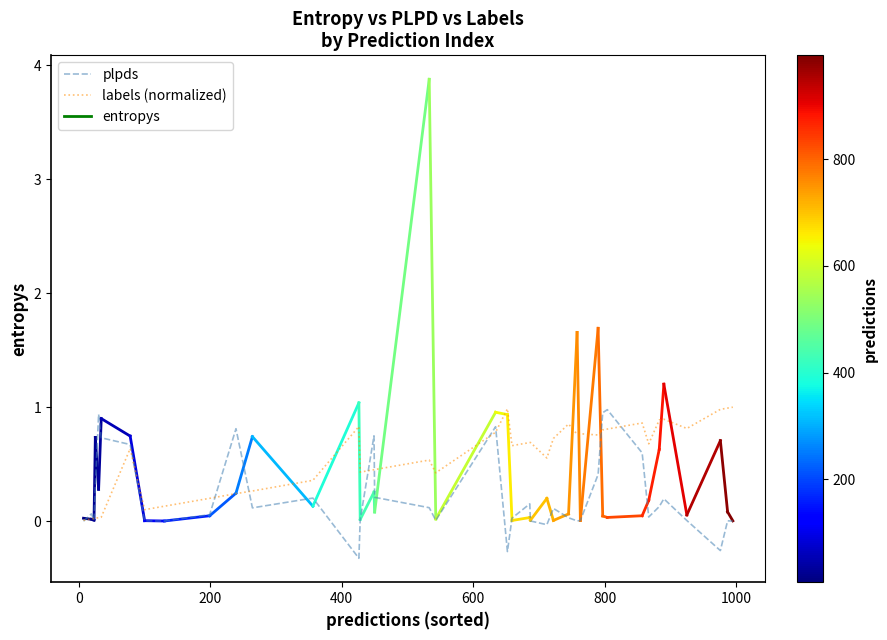

List the series in order of their overall mean, highest first.

labels (normalized), plpds